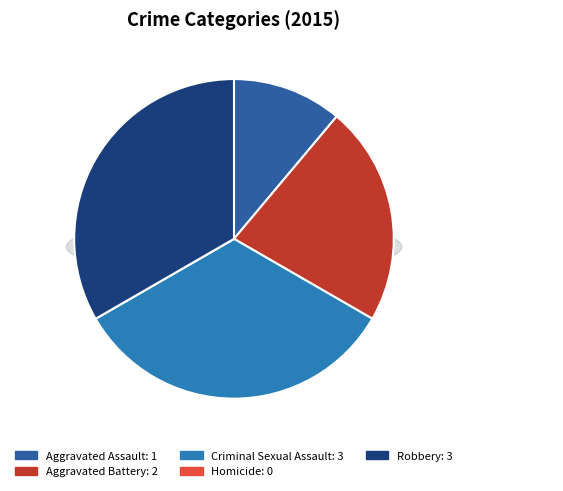

Is there any slice that represents more than half of the pie?

No